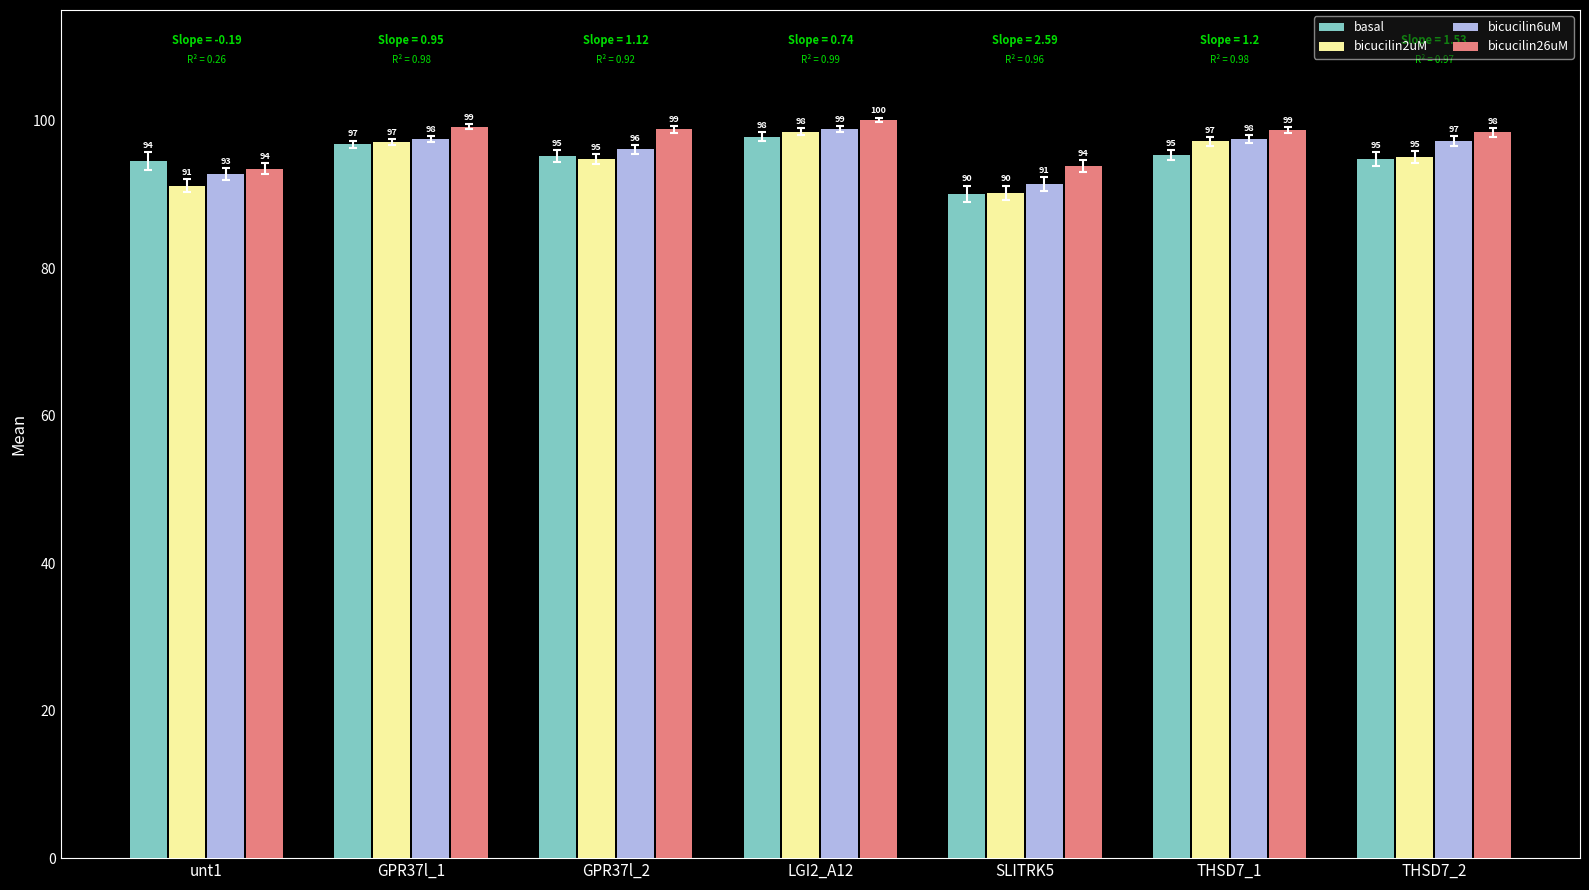

The bicucilin2uM series shows 27.2 at SLITRK5. True or false?

False